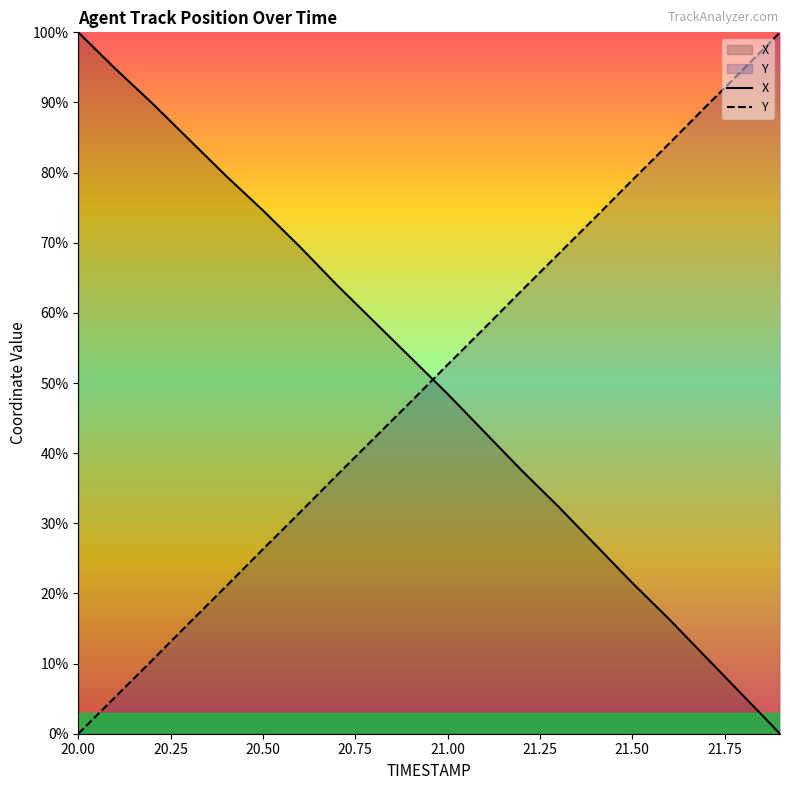

List the series in order of their overall mean, lowest first.

Y, X